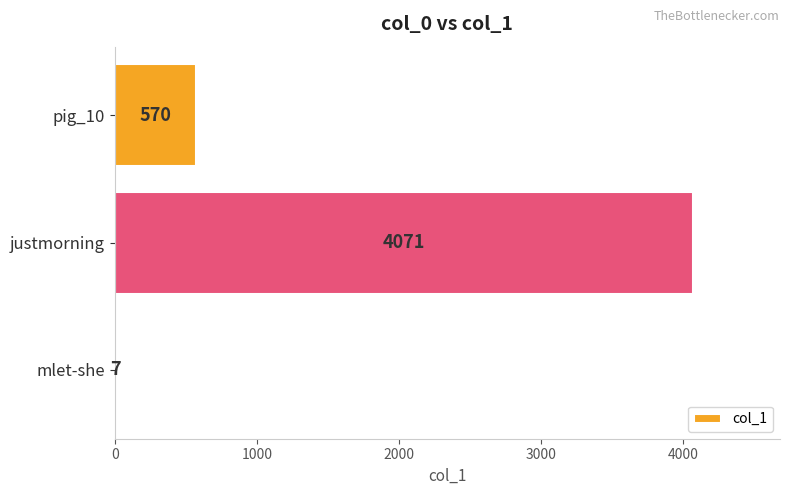

Between justmorning and pig_10, which is larger?

justmorning